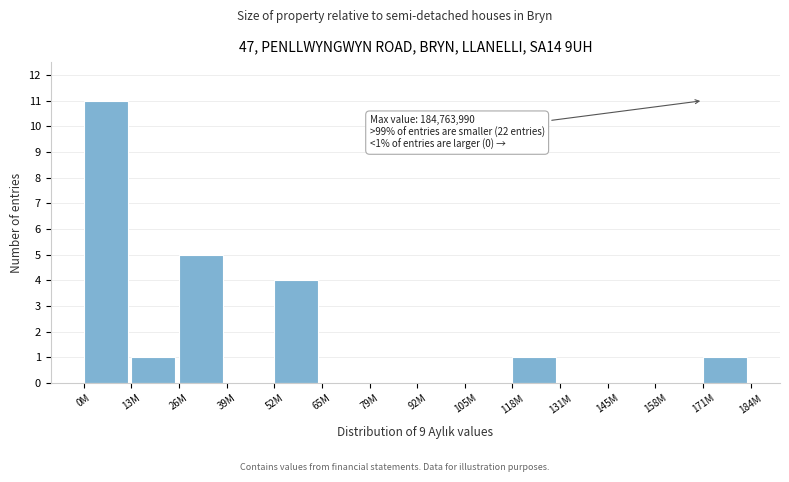

Reading left to right, what are all the values shown in this chart?

0M=11	13M=1	26M=5	39M=0	52M=4	65M=0	79M=0	92M=0	105M=0	118M=1	131M=0	145M=0	158M=0	171M=1